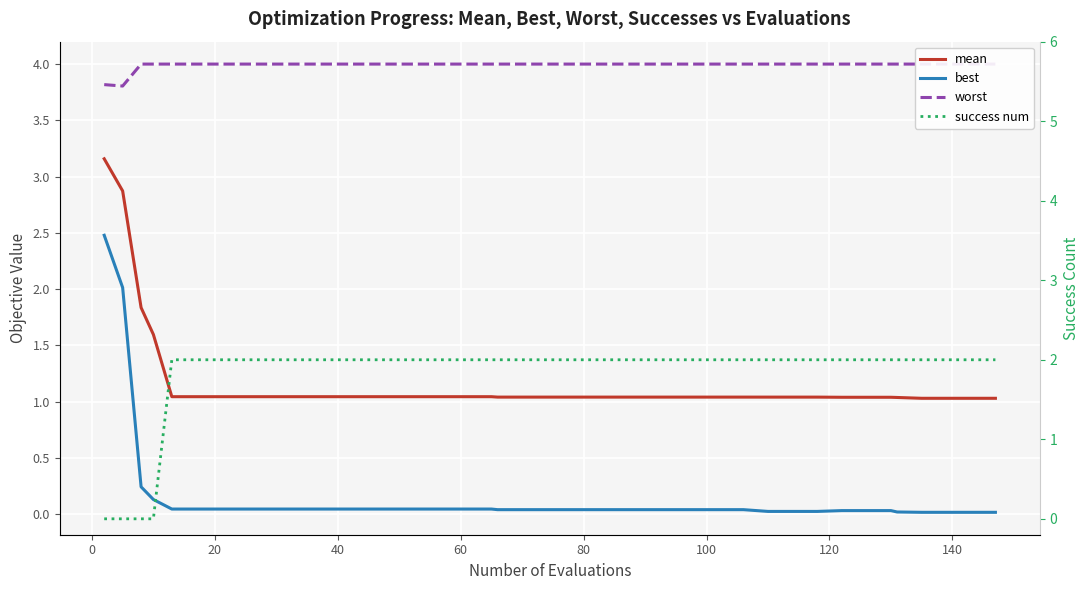

True or false: success num has more than 1 interior local peaks.

False